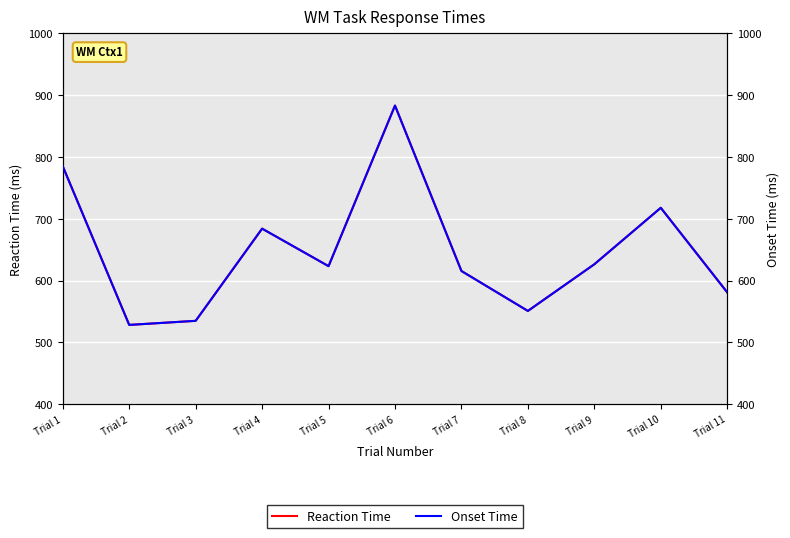

True or false: Onset Time has a value of 551.0 at Trial 8.

True